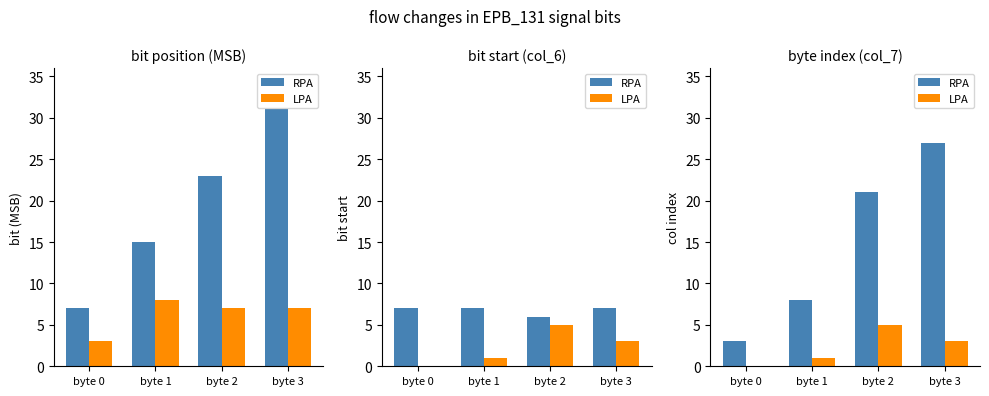

What value does the LPA series have at byte 3?

3